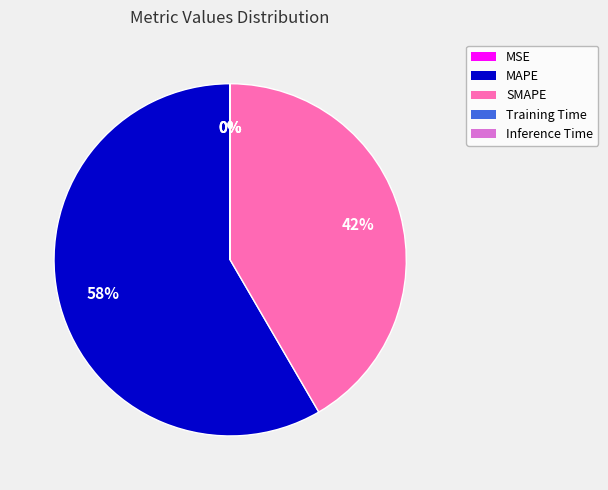

Which category has the biggest portion of the pie?

MAPE